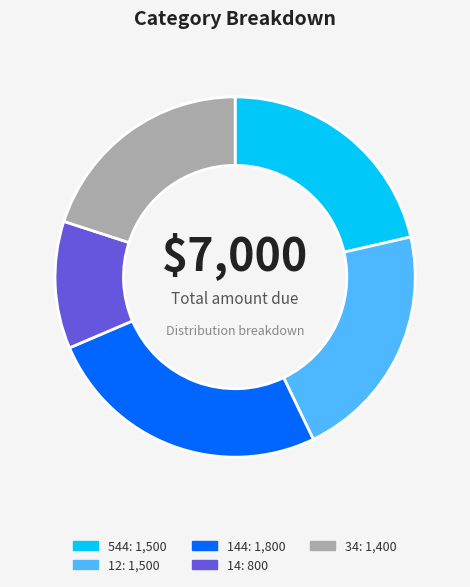

Does any single category account for the majority?

No